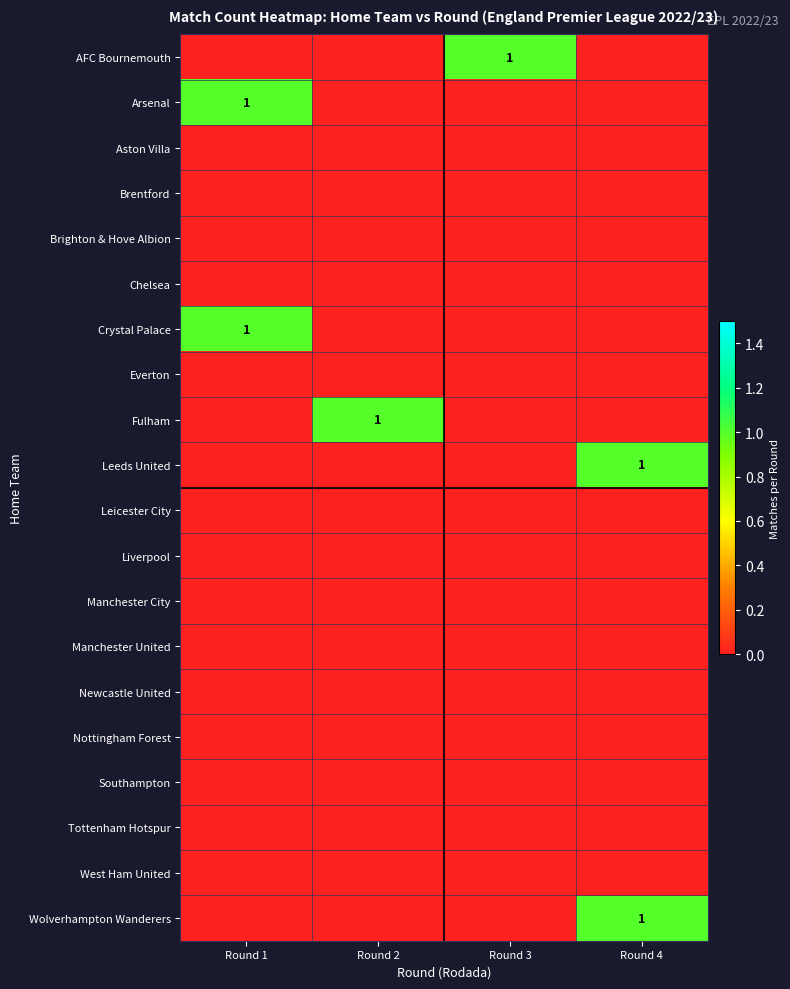

Count the number of data series in this chart.

20